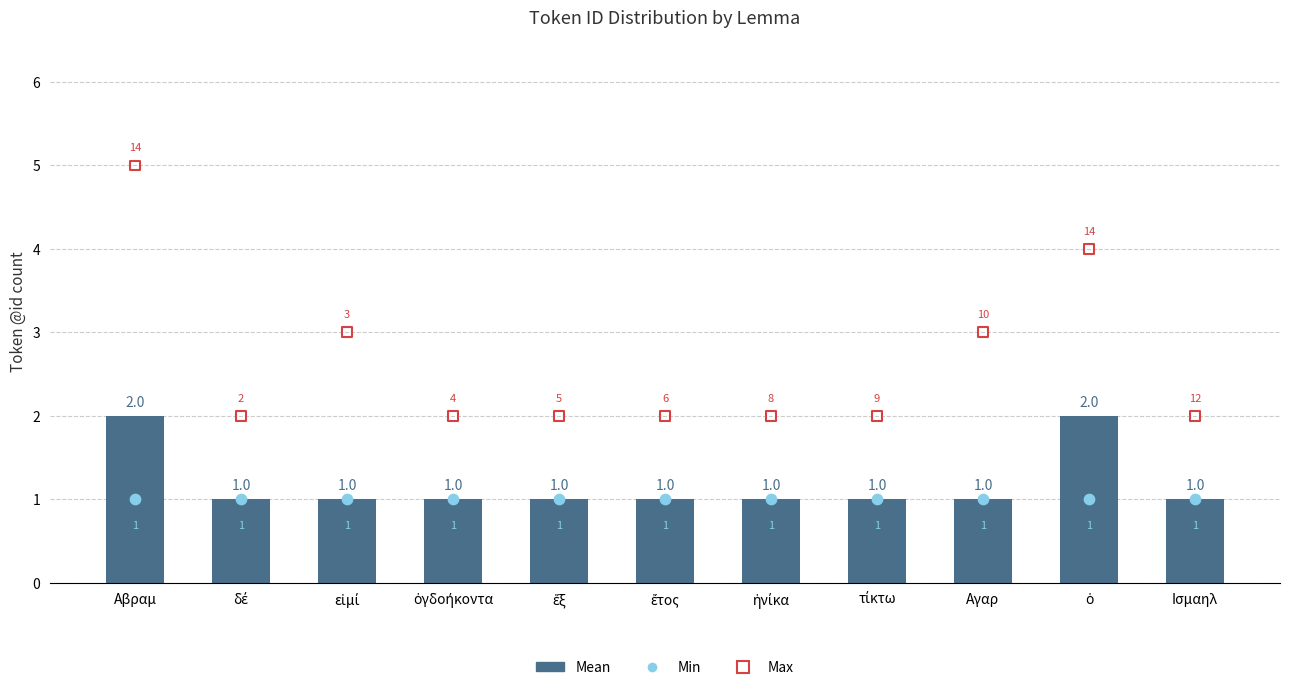

Which series reaches the minimum Y coordinate?

Mean